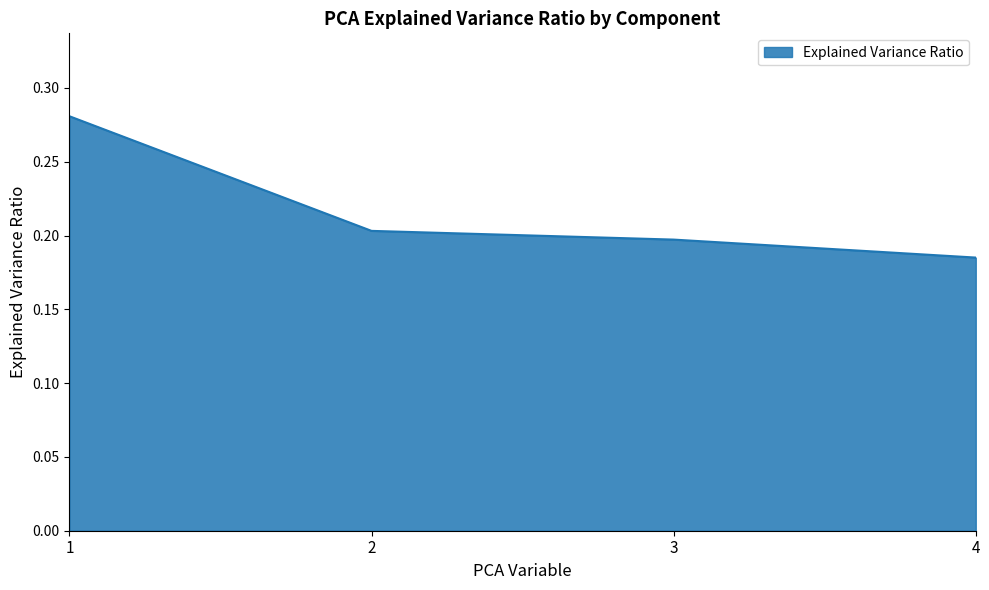

How many values are between 0 and 1?

4